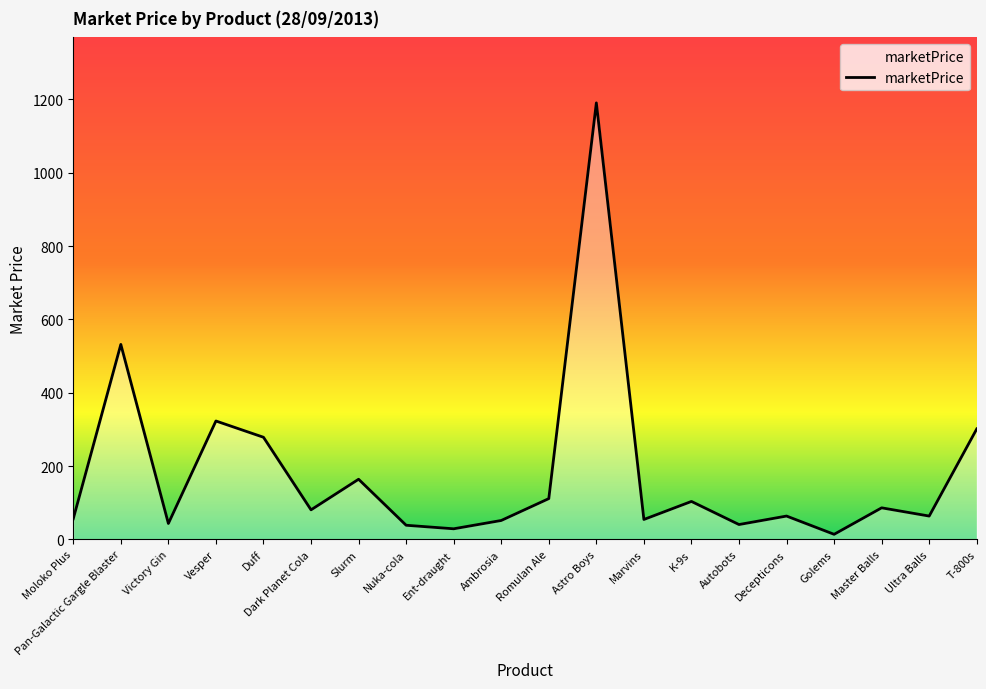

At which label is the value closest to 602?

Pan-Galactic Gargle Blaster